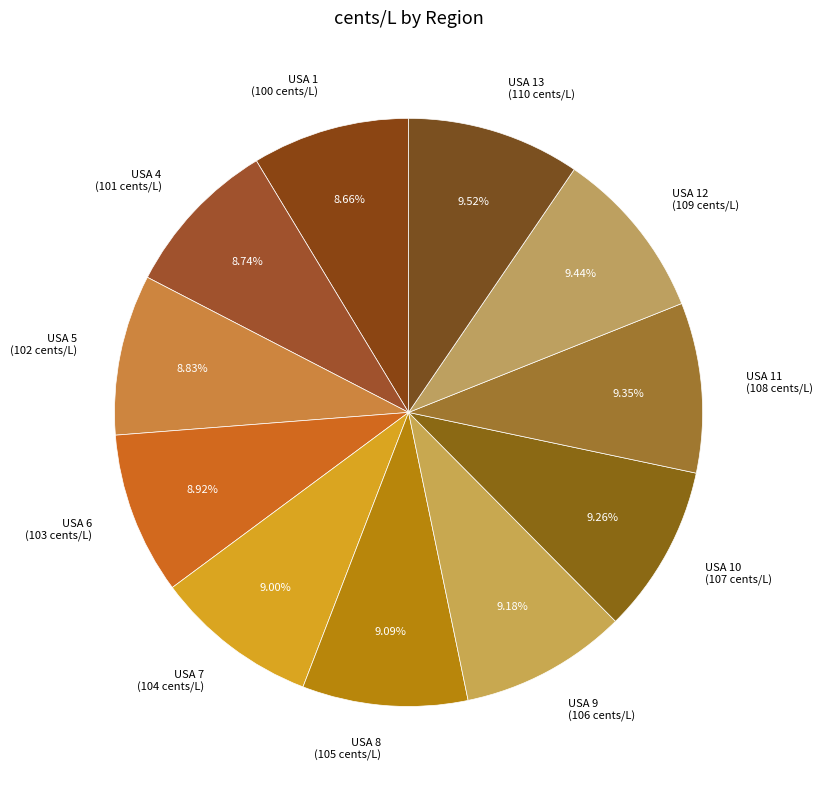

Approximately how many times larger is the value at USA 5 (102 cents/L) compared to USA 7 (104 cents/L)?

1.0